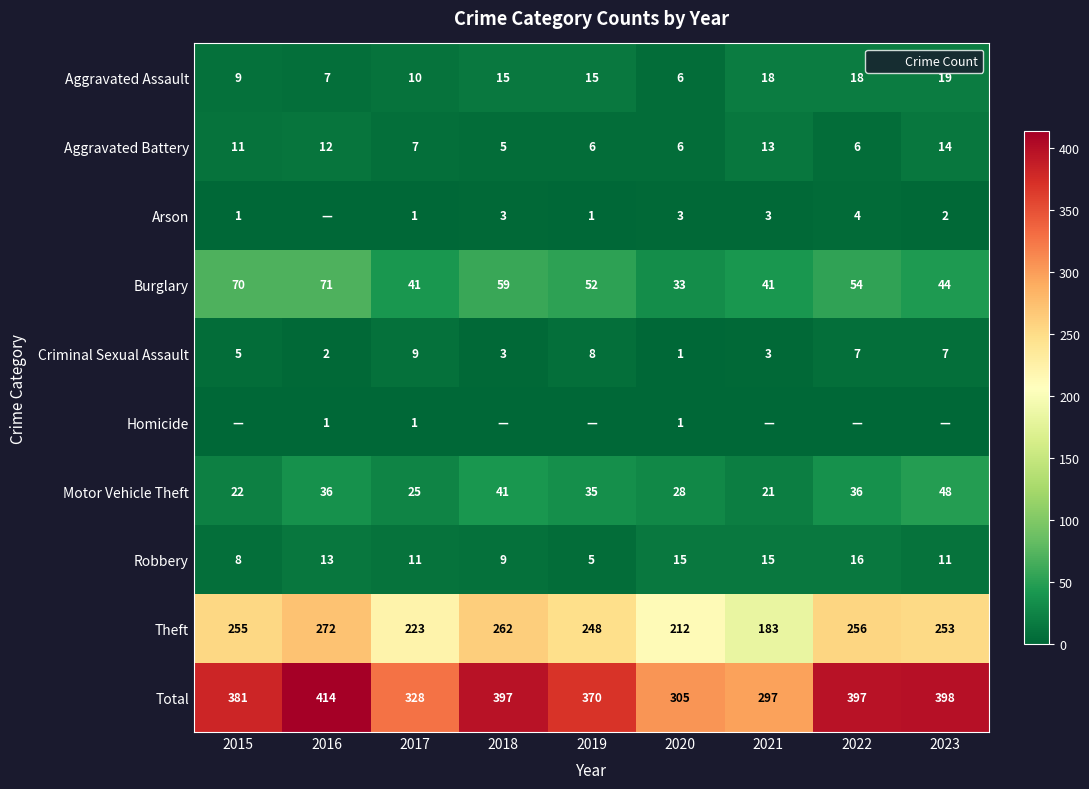

The value of Burglary at 2015 is 70. True or false?

True